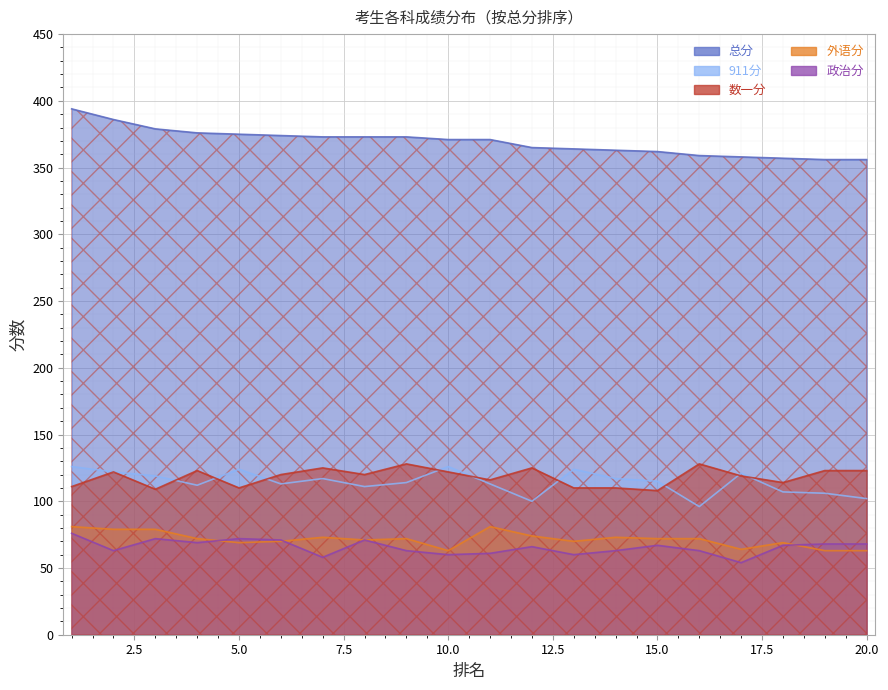

The value of 数一分 at 5 is 156. True or false?

False